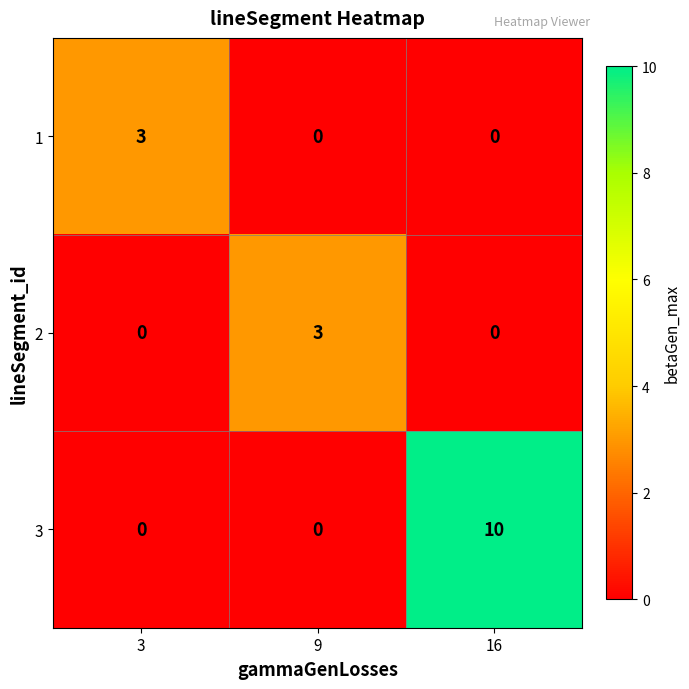

What is the difference between the maximum and minimum values in the 3 series?

10